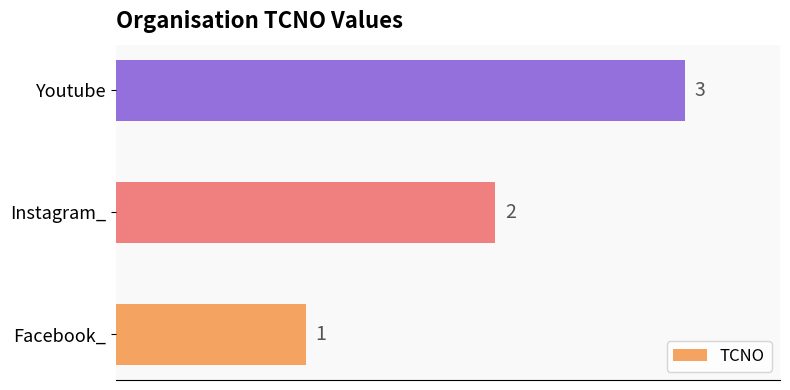

True or false: the data shows 2 at Instagram_.

True